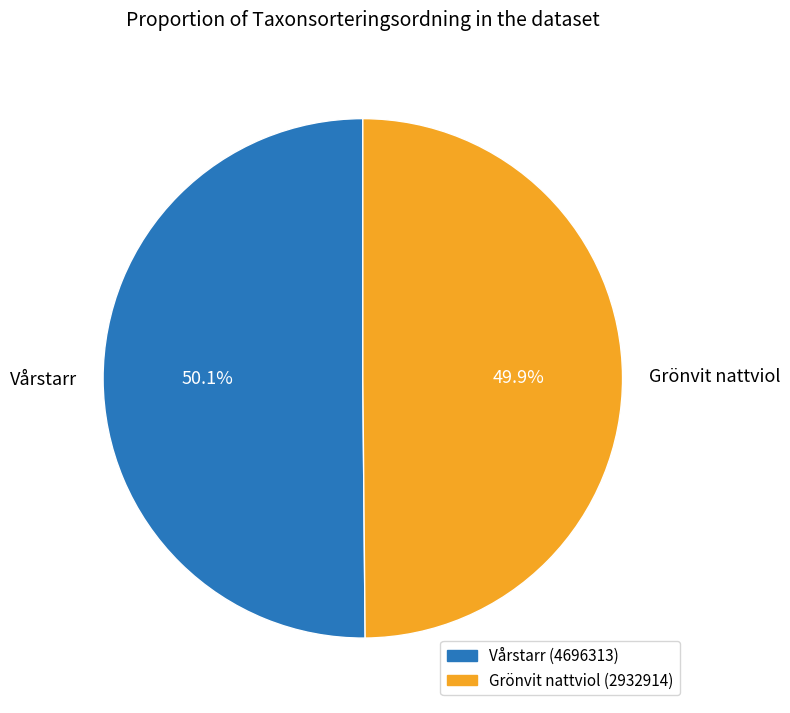

What percentage is the Vårstarr slice, to the nearest percent?

50%